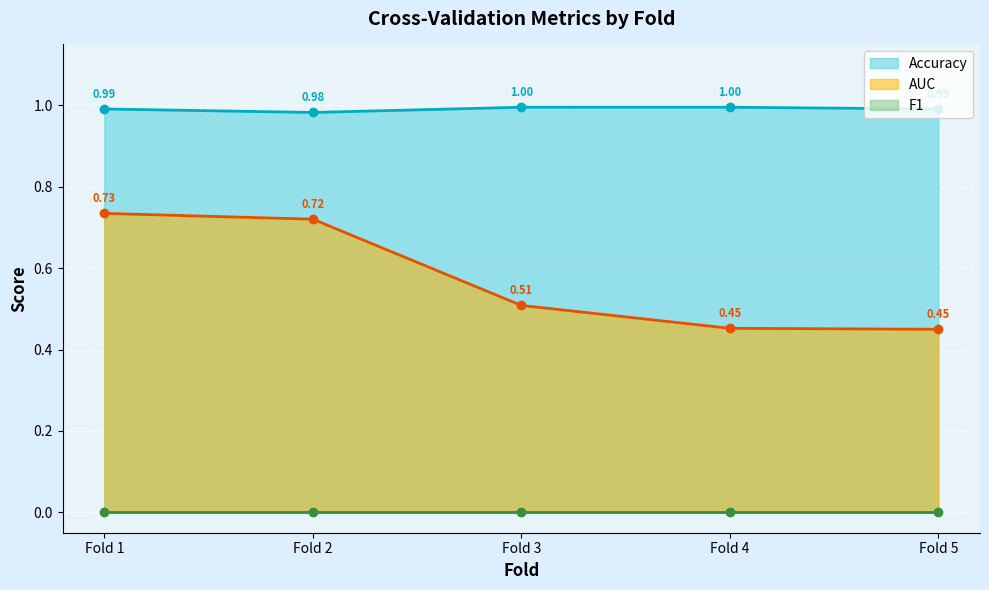

True or false: Accuracy has more than 0 points higher than both neighbors.

True